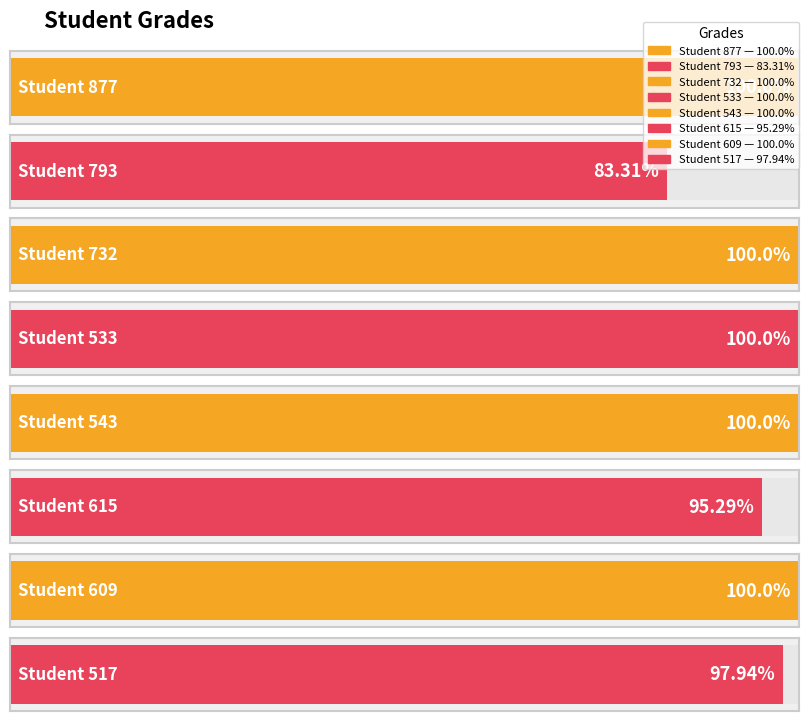

Read the value at 609.

100.0